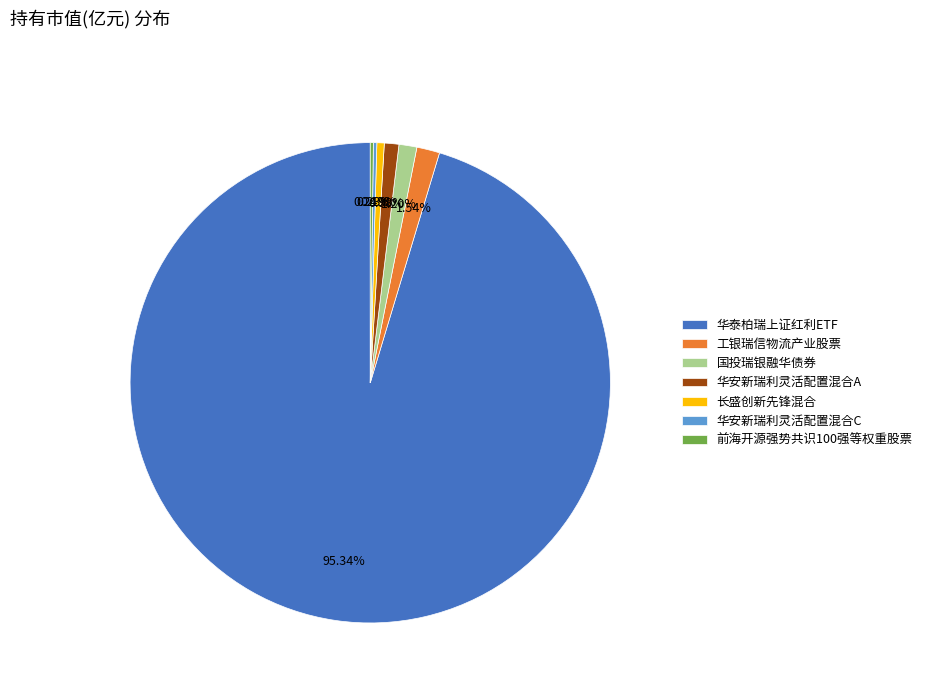

Which slice is the largest?

华泰柏瑞上证红利ETF